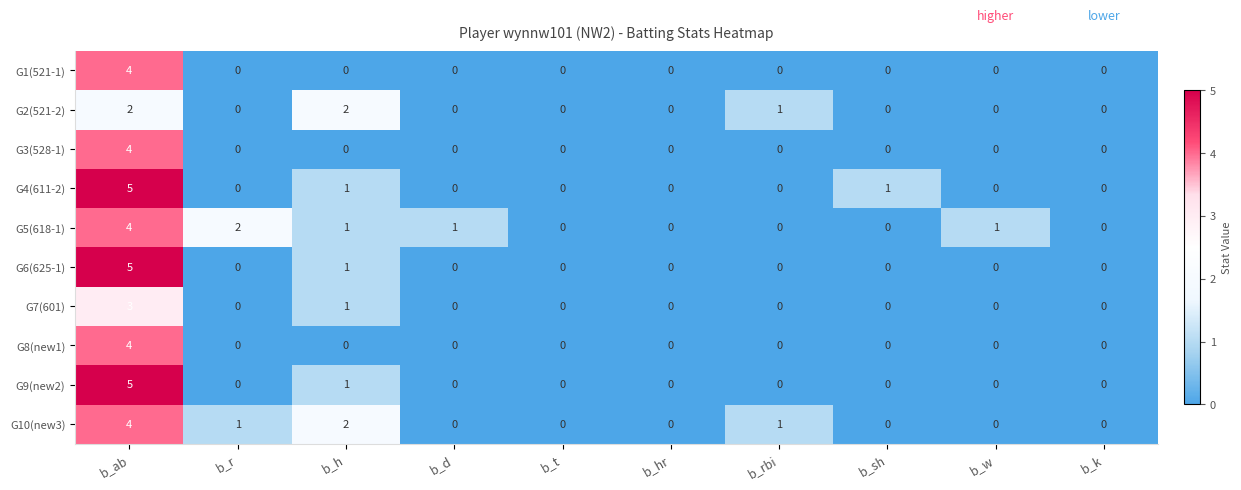

What is the maximum value shown in the chart?

5